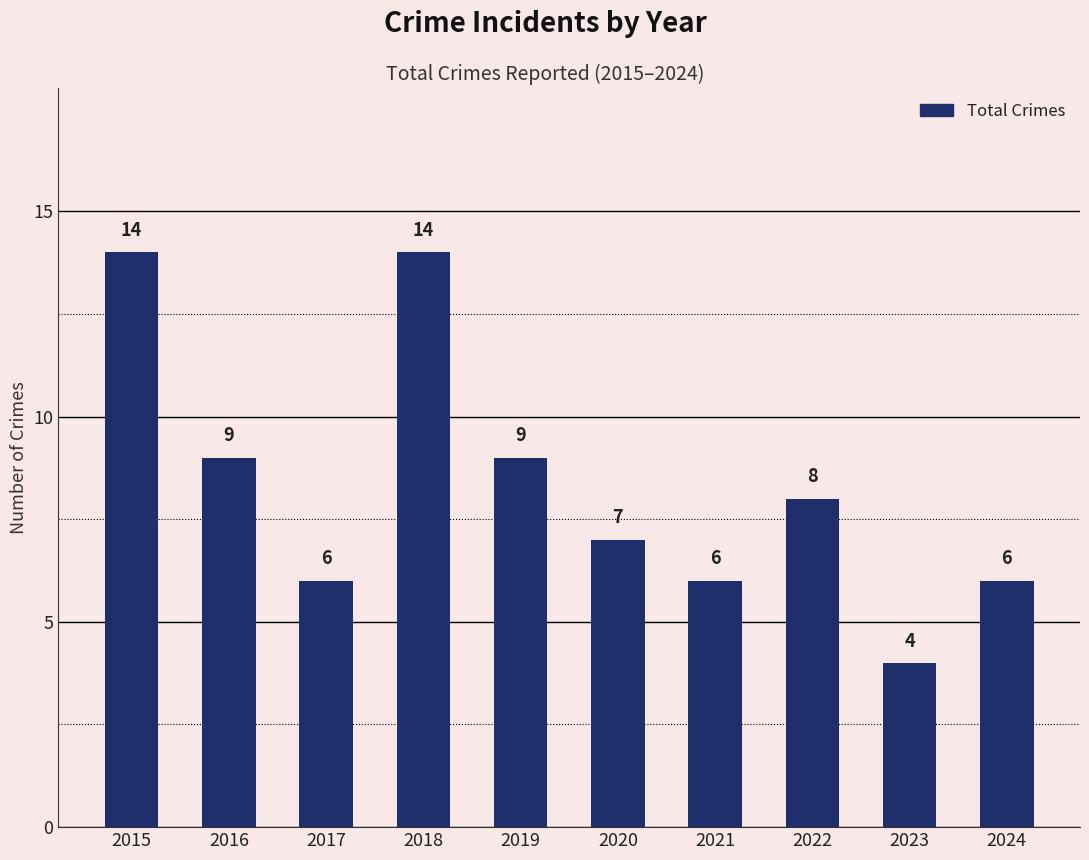

Are the bars horizontal?

No